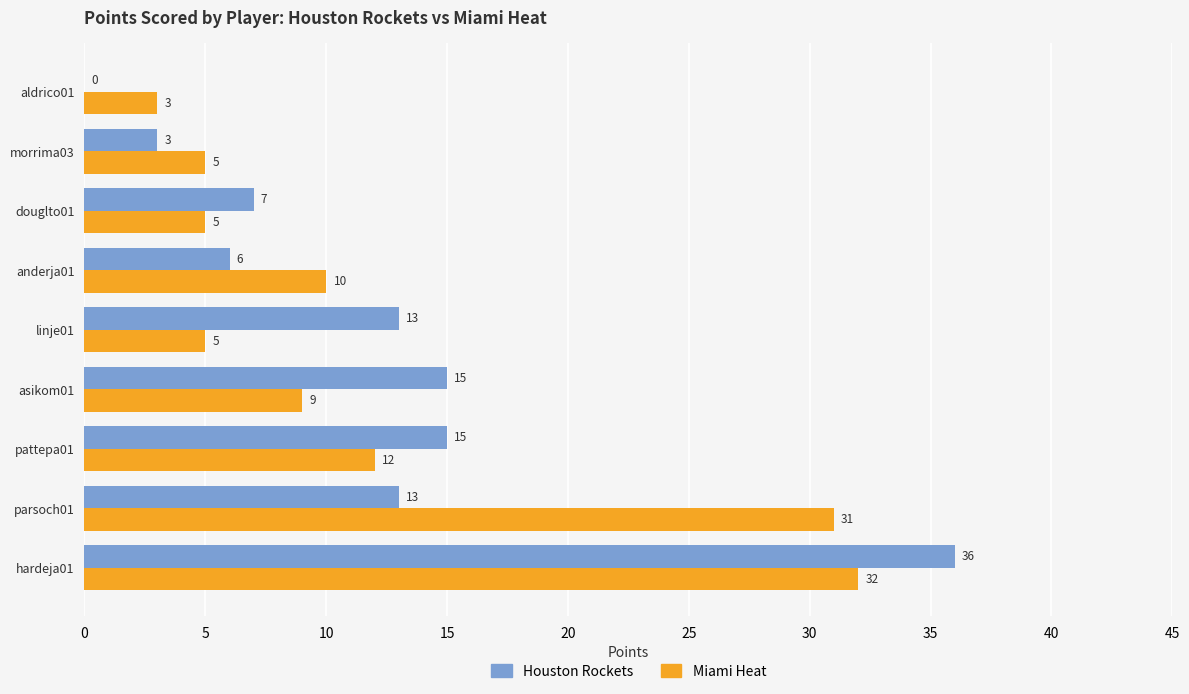

The value of Houston Rockets at hardeja01 is 12. True or false?

False